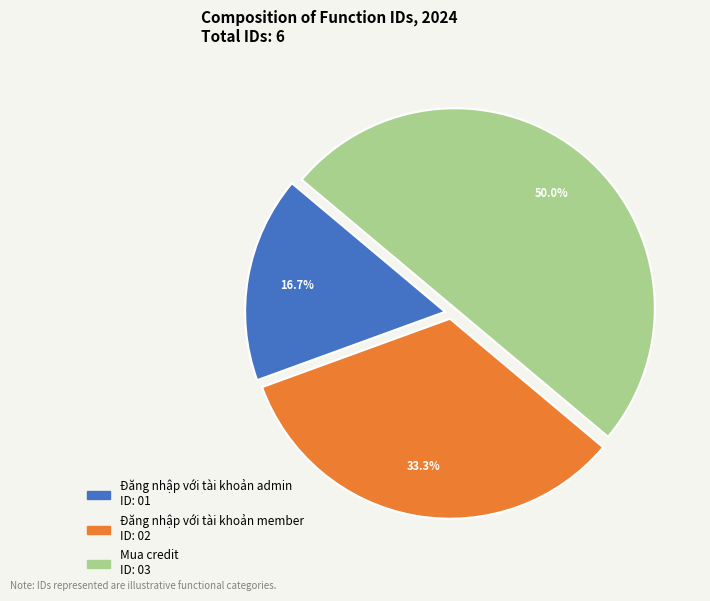

True or false: Đăng nhập với tài khoản admin accounts for 11% of the total.

False